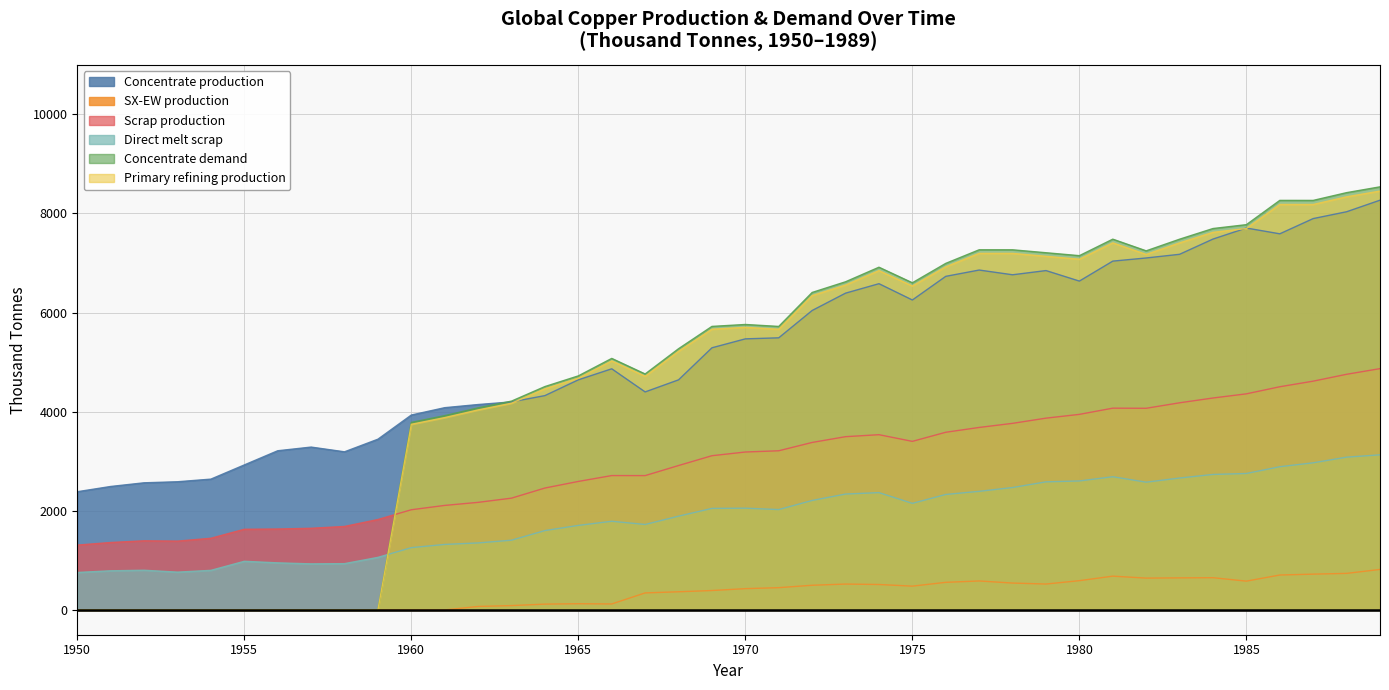

Which series has the largest total across all categories?

Concentrate production